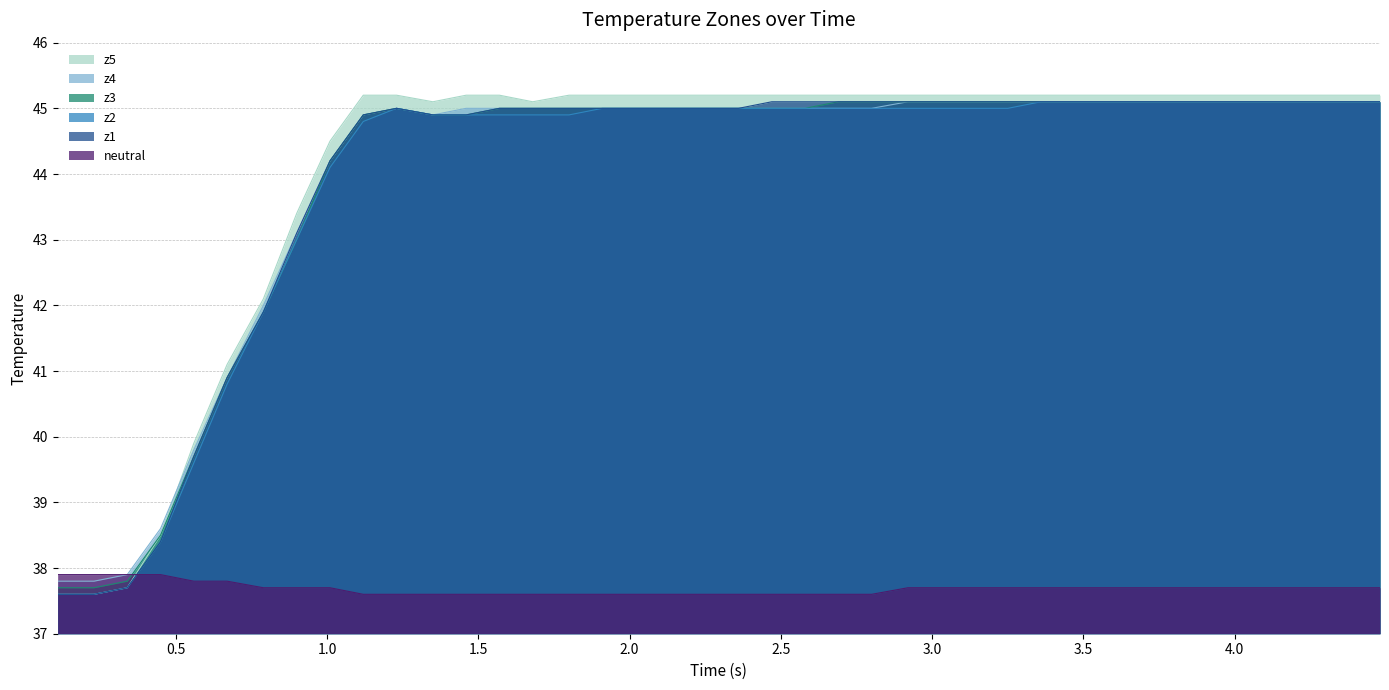

Rank the series by their maximum value, from highest to lowest.

z5, z1, z2, z3, z4, neutral